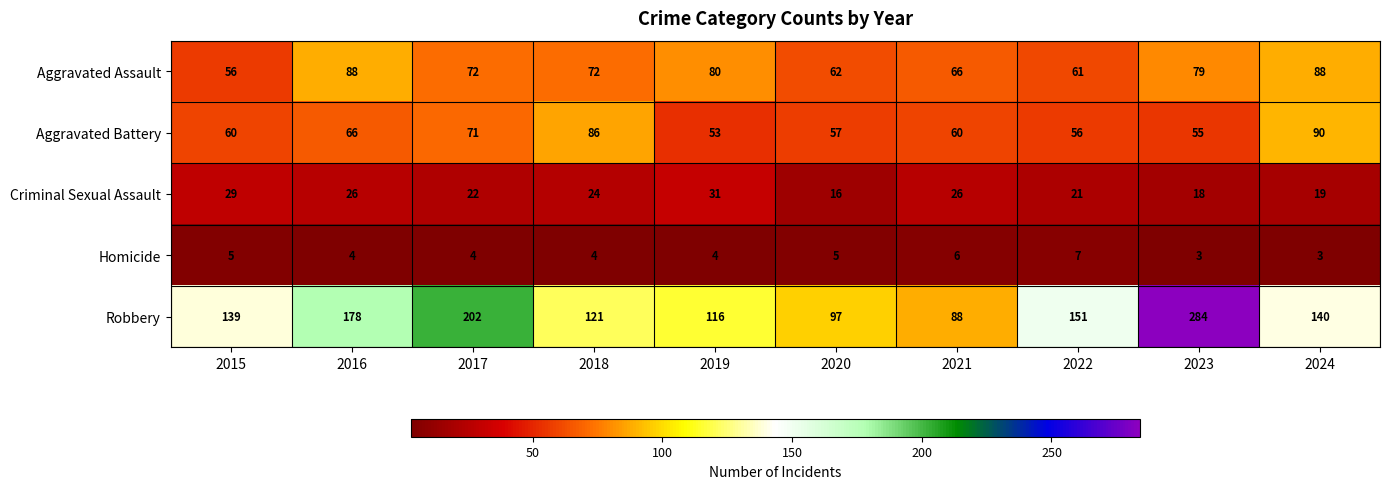

What is the highest value of the Robbery series?

284